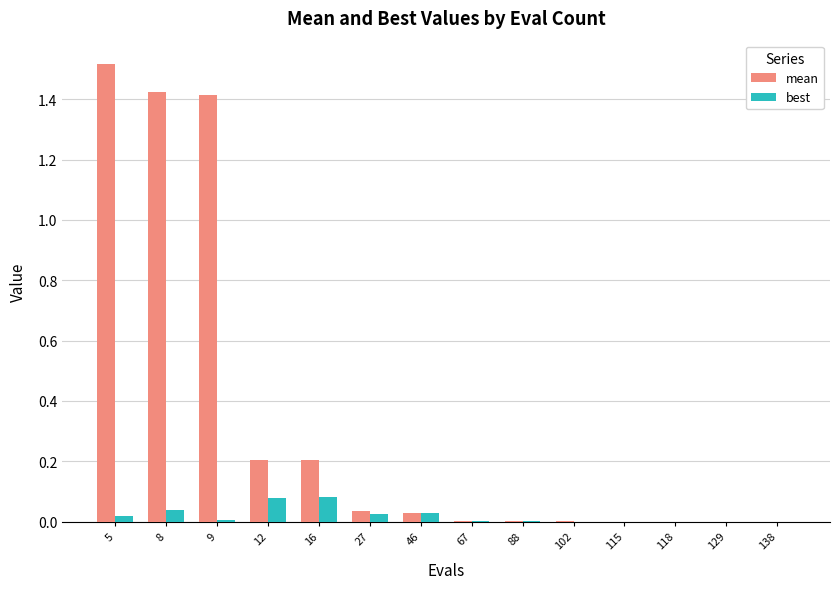

How many distinct data groups are displayed?

2